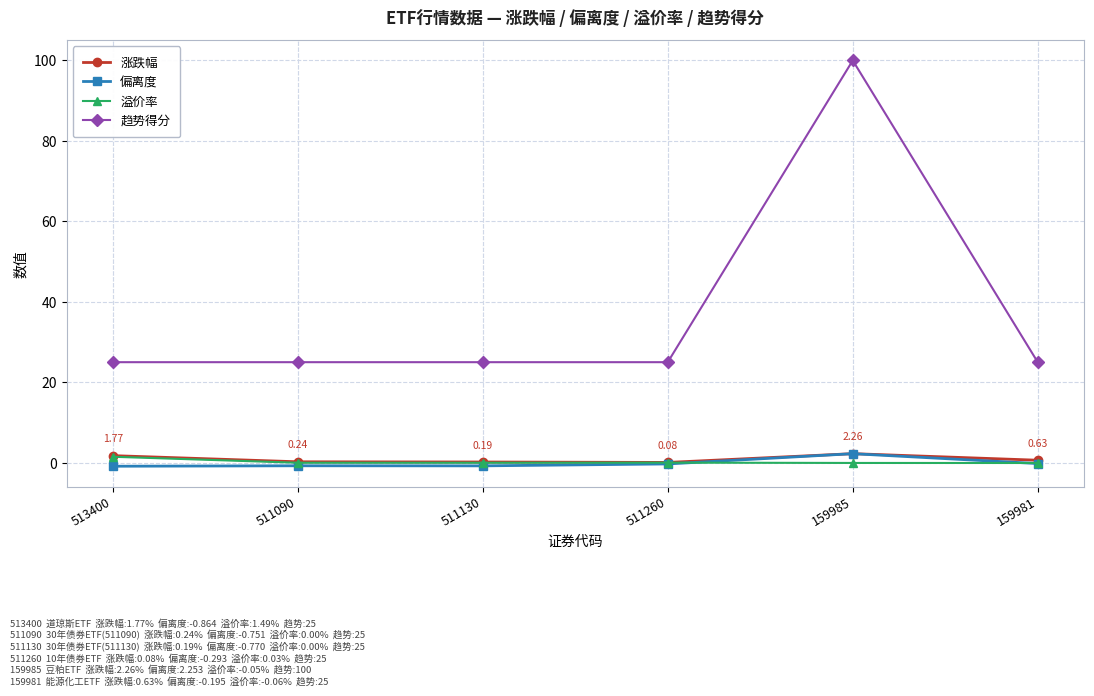

Which series has the widest spread of values?

趋势得分